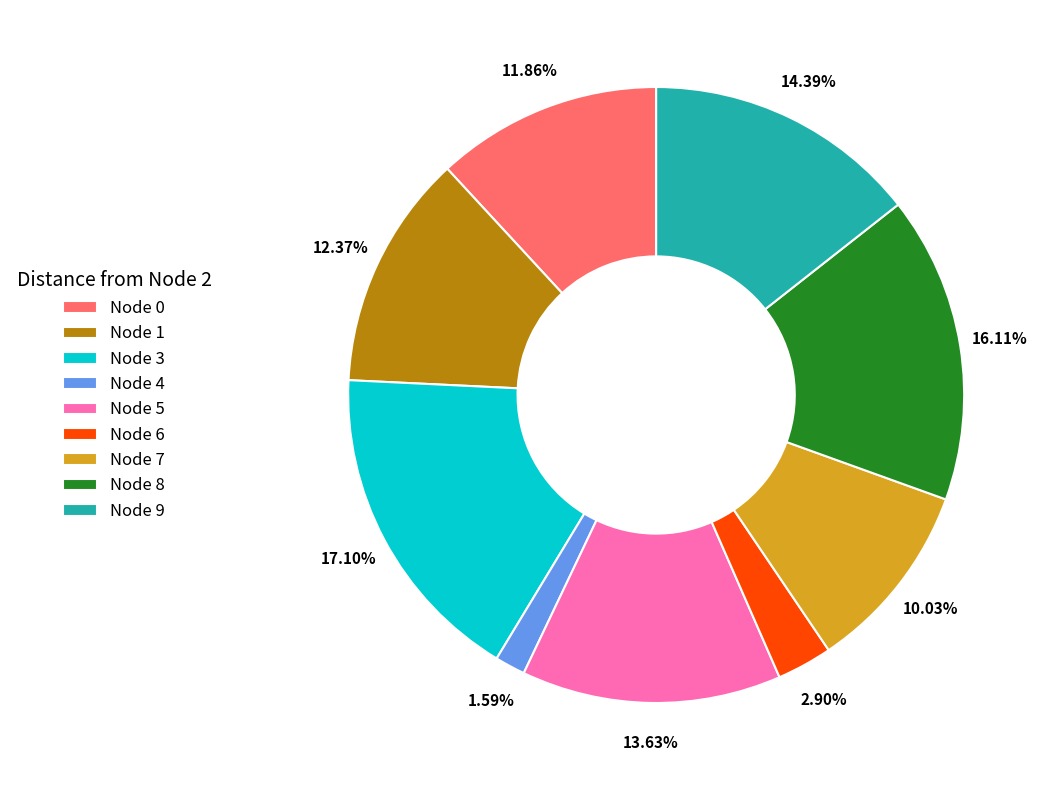

Between Node 4 and Node 0, which is larger?

Node 0